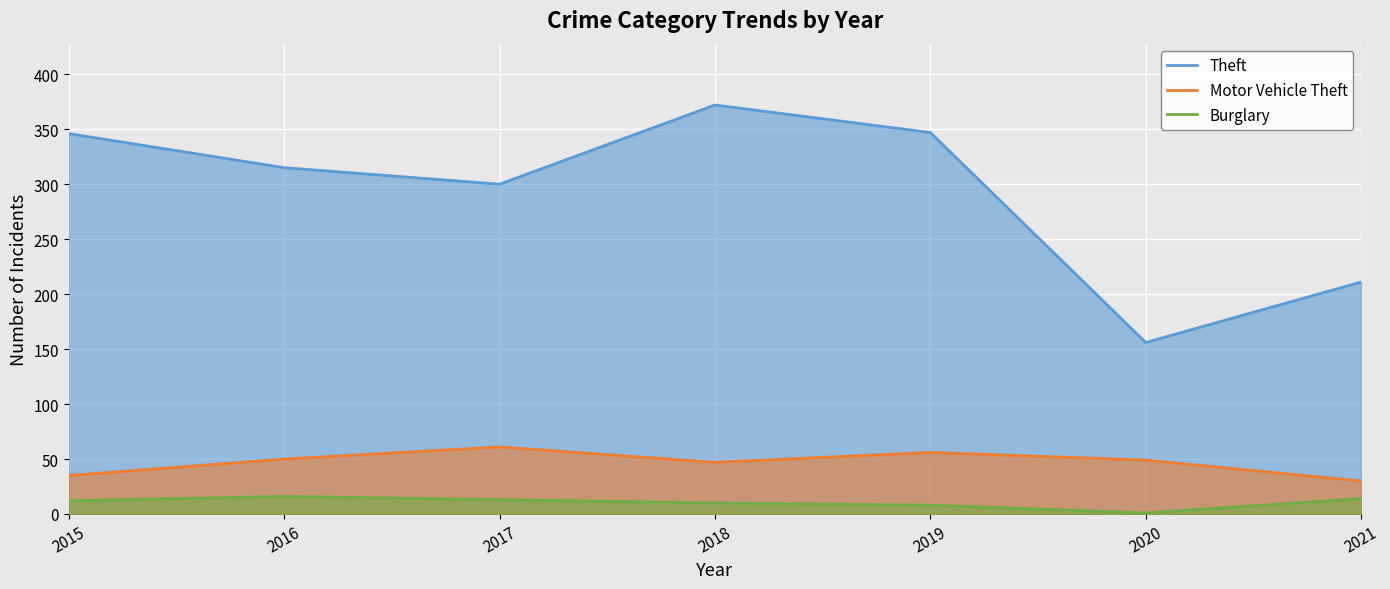

At 2020, list the series in order from largest to smallest.

Theft, Motor Vehicle Theft, Burglary